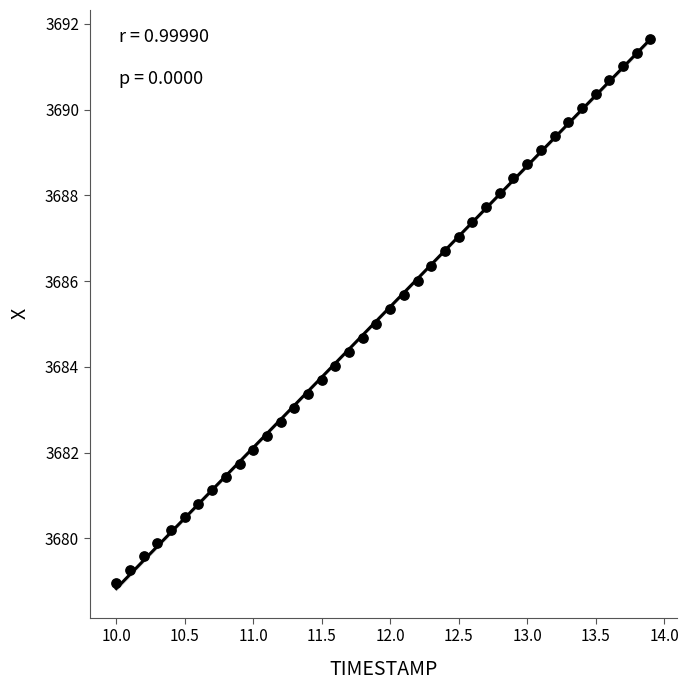

What is the range of X values (max minus min)?

3.9